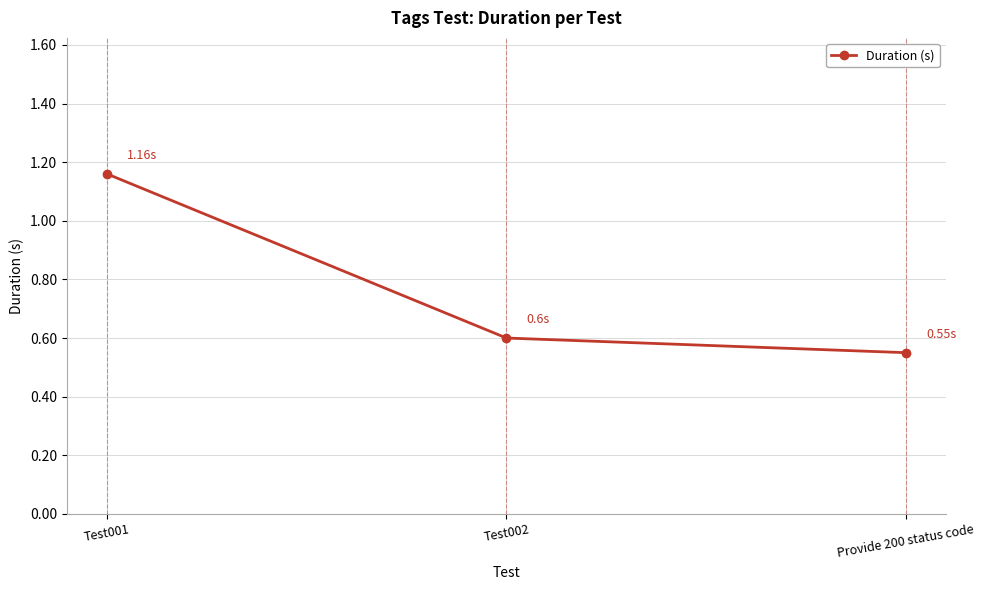

What is the average value?

0.8